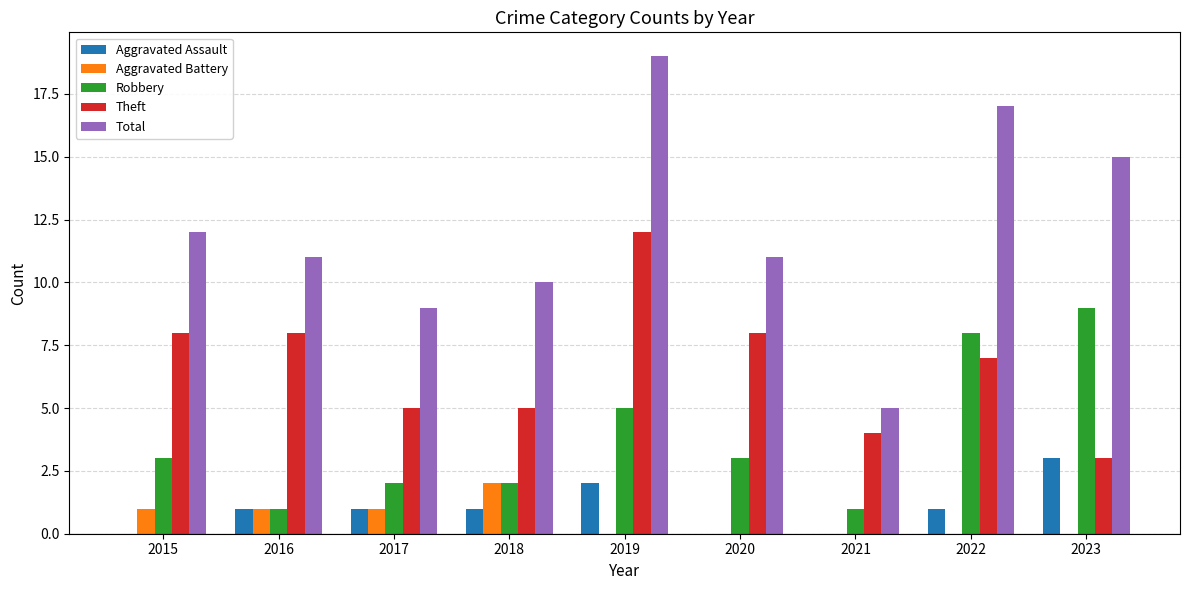

Is it true that Theft equals 12 at 2019?

True